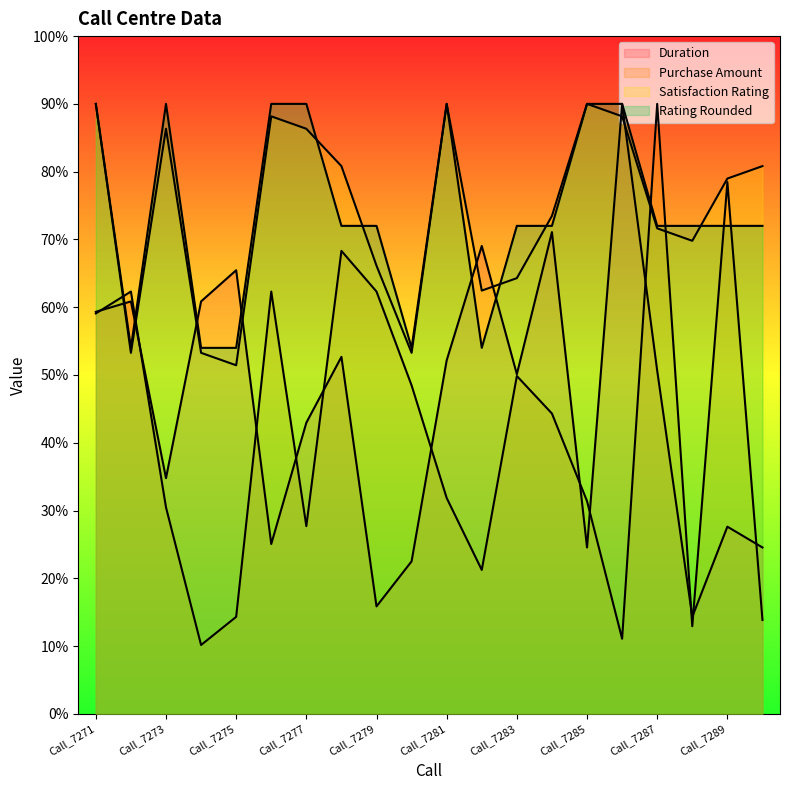

Rank the categories by Purchase Amount value from highest to lowest.

Call_7287, Call_7289, Call_7278, Call_7272, Call_7276, Call_7279, Call_7271, Call_7283, Call_7280, Call_7284, Call_7281, Call_7285, Call_7273, Call_7277, Call_7282, Call_7275, Call_7290, Call_7288, Call_7286, Call_7274